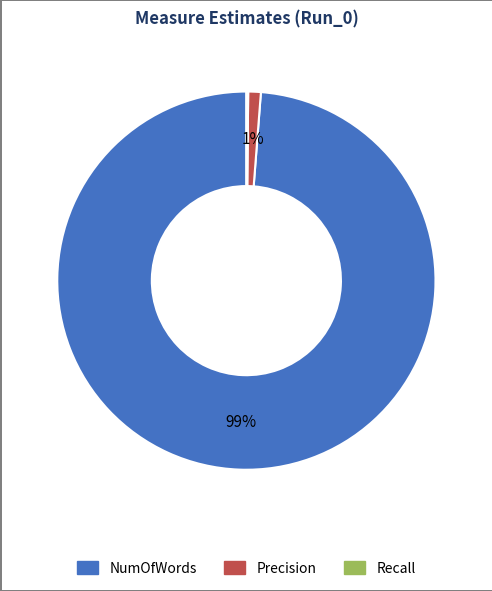

Is it true that NumOfWords is 99% of the pie?

True